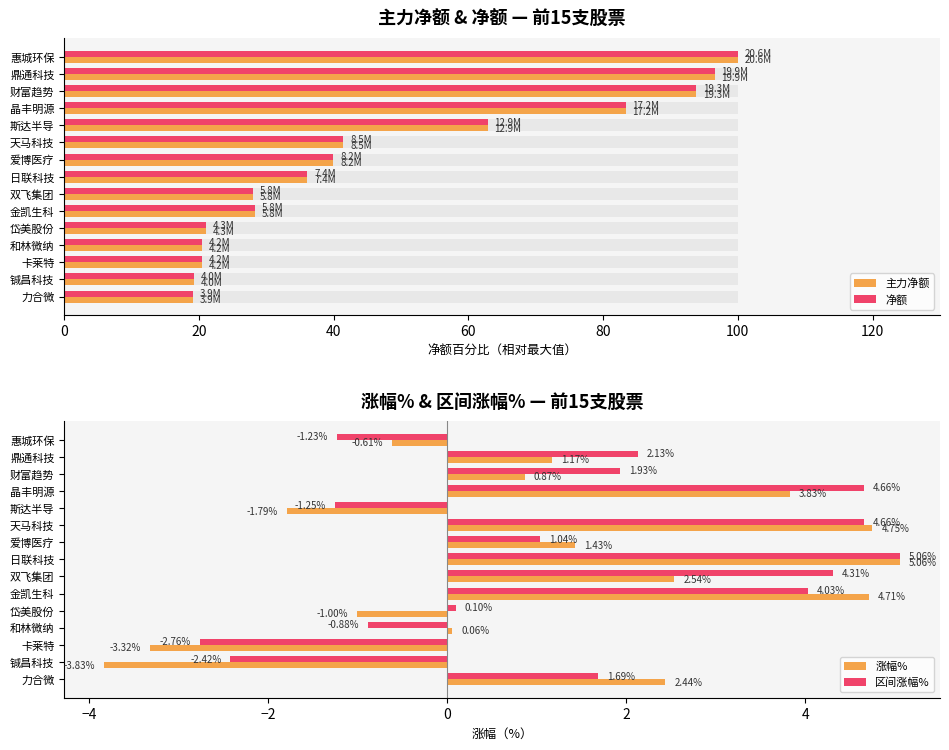

Which category has the lowest value in the 涨幅% series?

铖昌科技